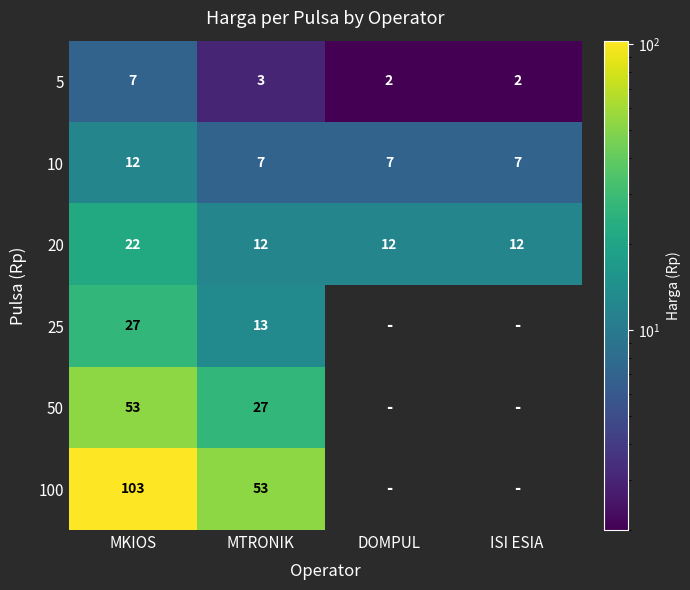

What is the difference between the 20 values at ISI ESIA and MKIOS?

10.0